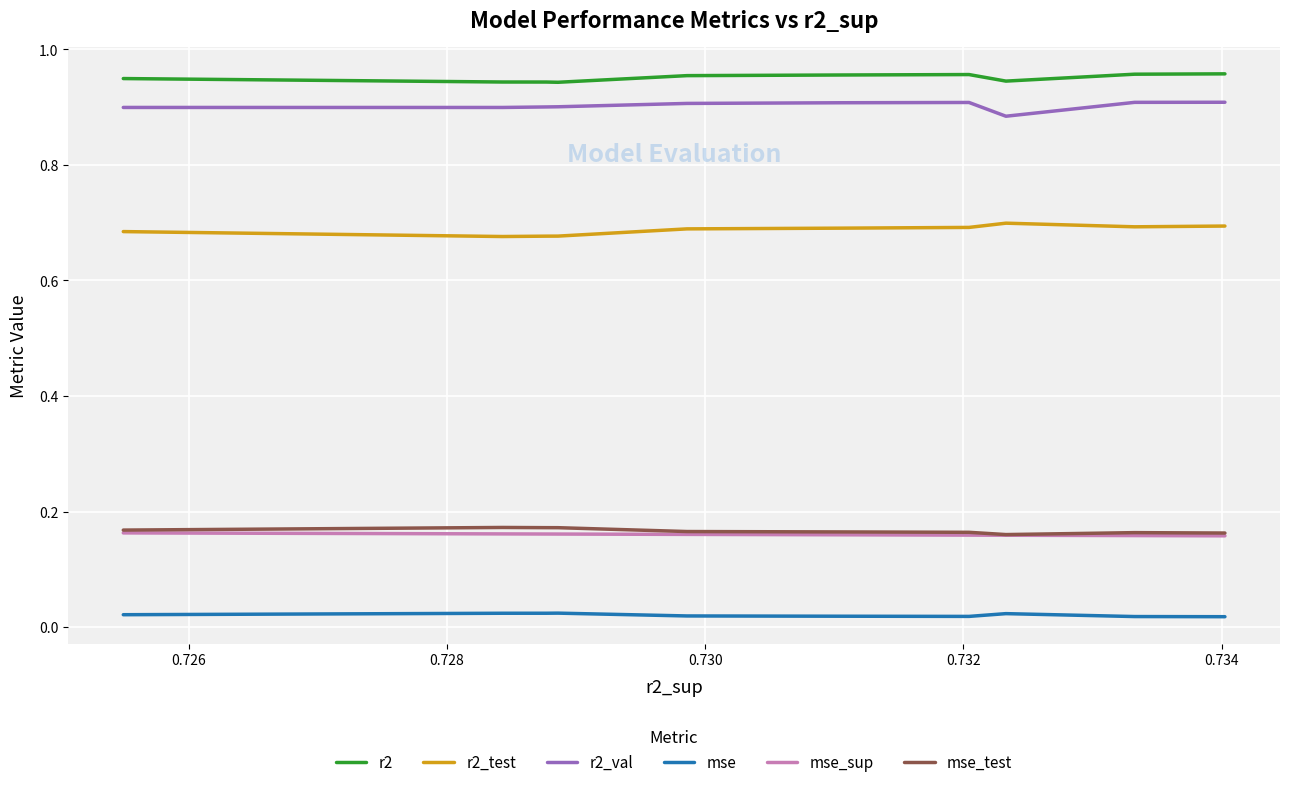

True or false: mse and mse_test cross at least once.

False